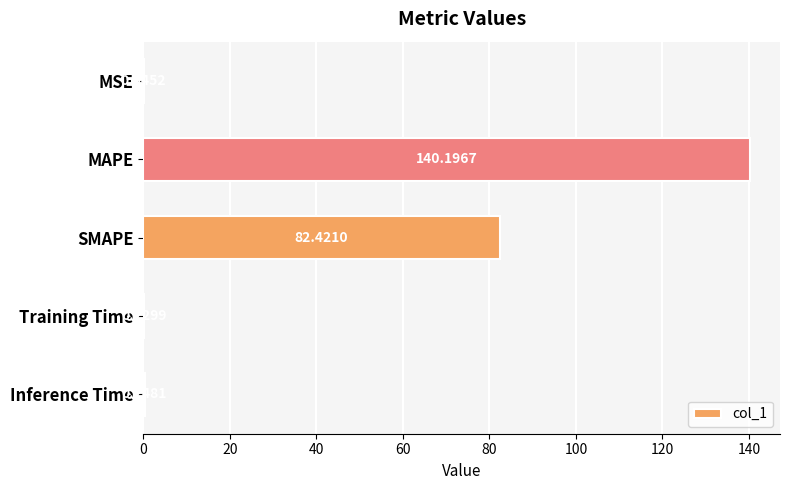

Which category has the highest value across all series?

MAPE